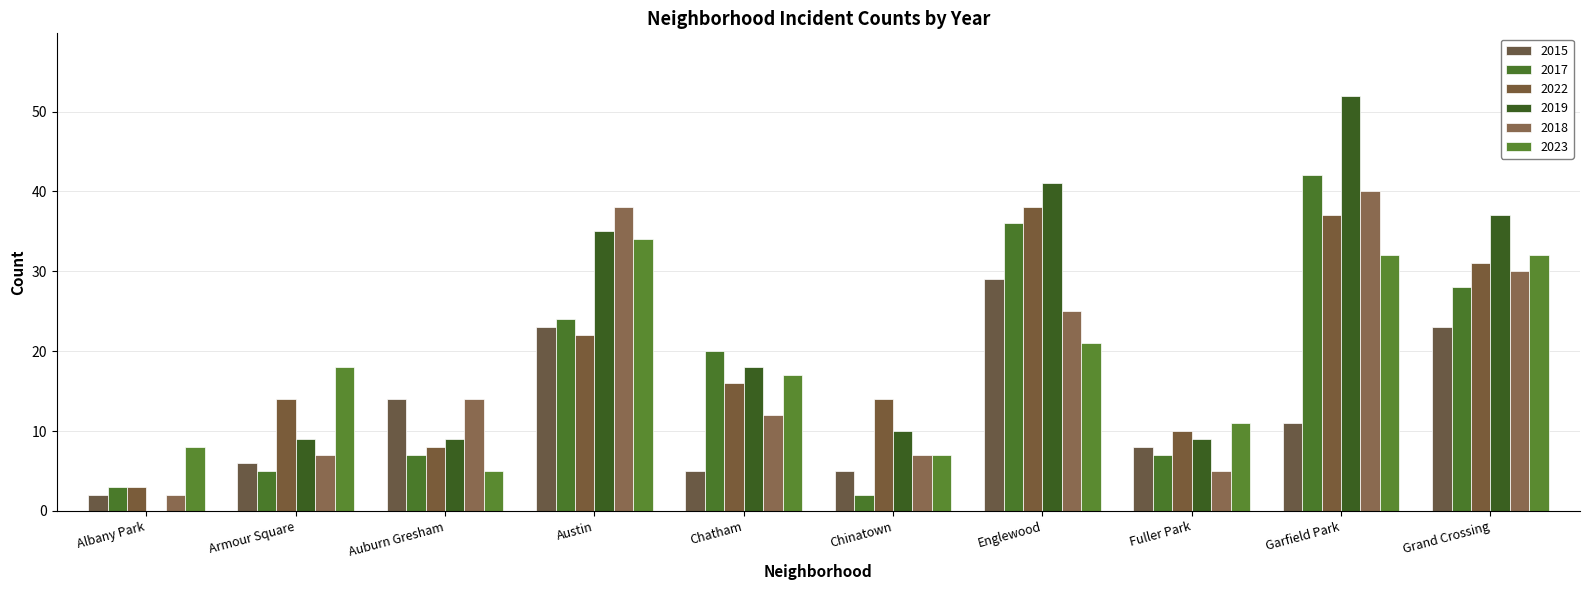

What is the difference between the 2018 values at Englewood and Fuller Park?

20